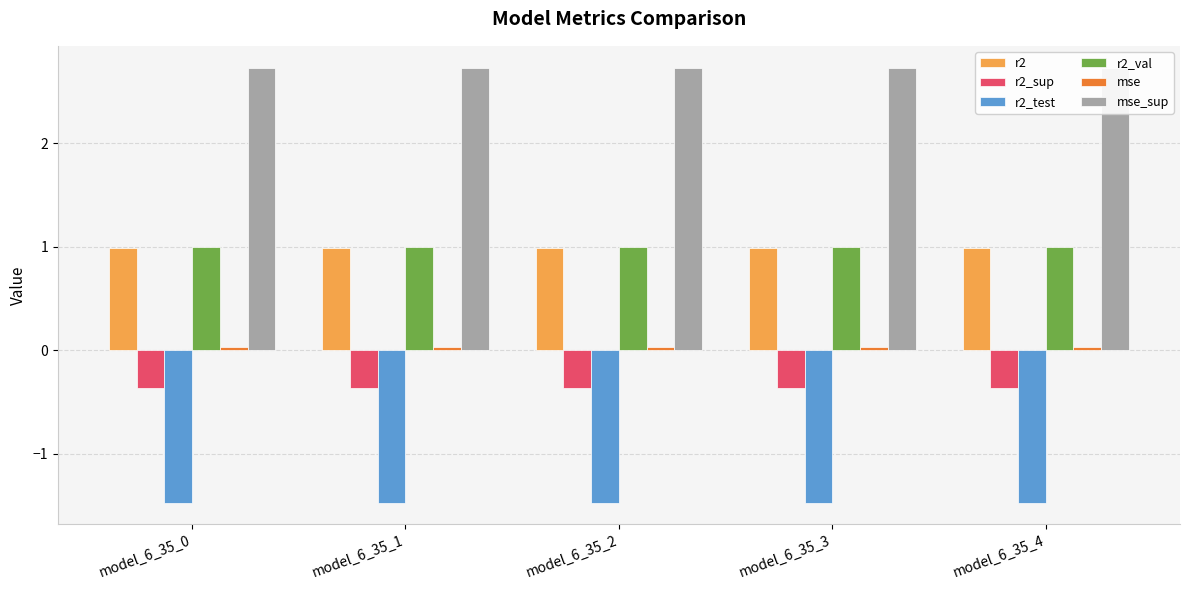

Which series has the largest range (max minus min)?

r2